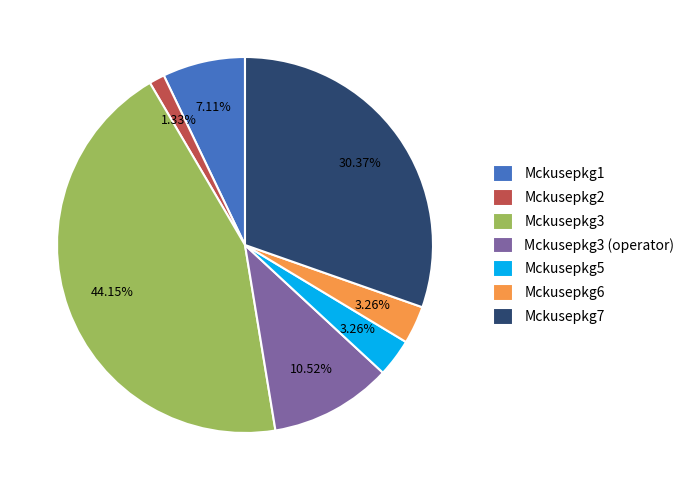

Is there any slice that represents more than half of the pie?

No